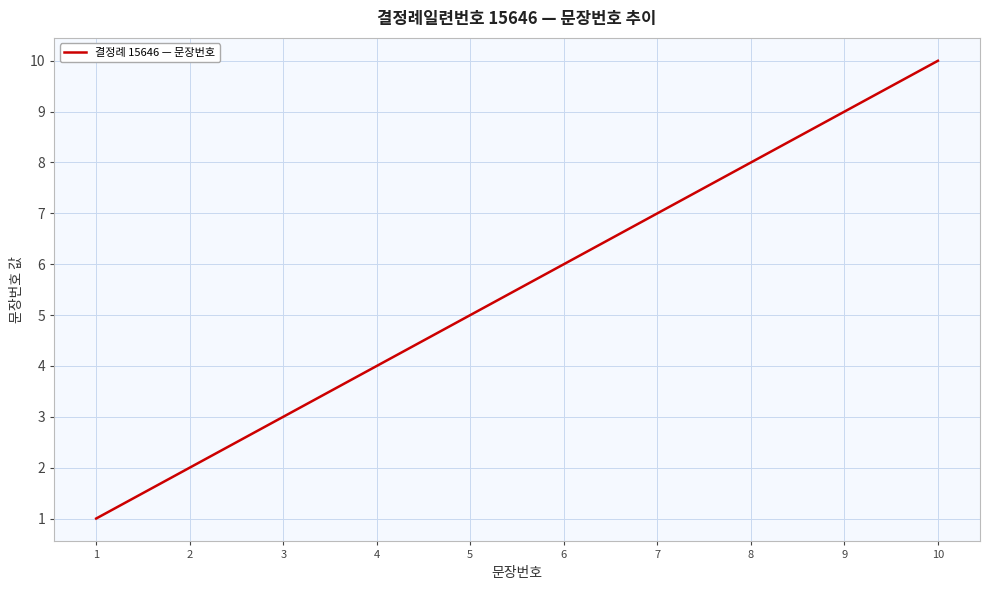

Approximately how many times larger is the value at 10 compared to 2?

5.0